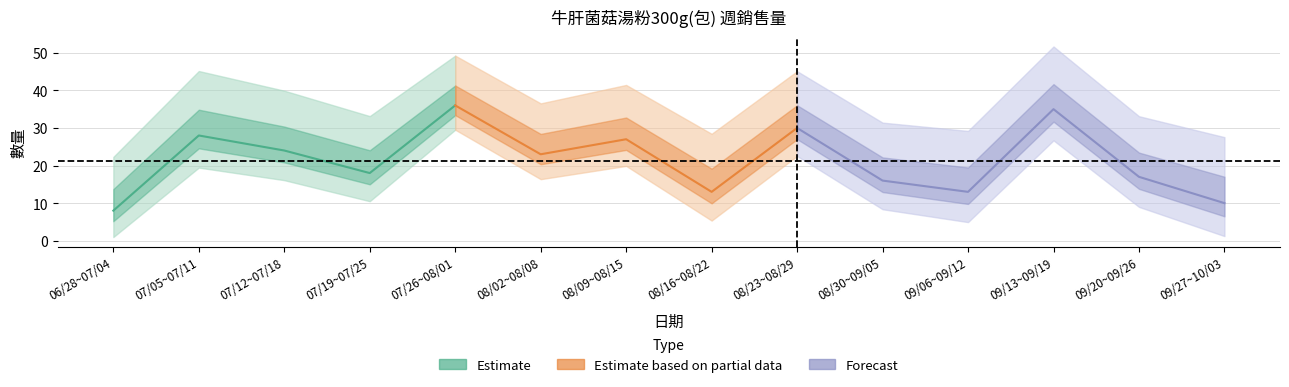

What is the difference between the second highest and minimum values?

27